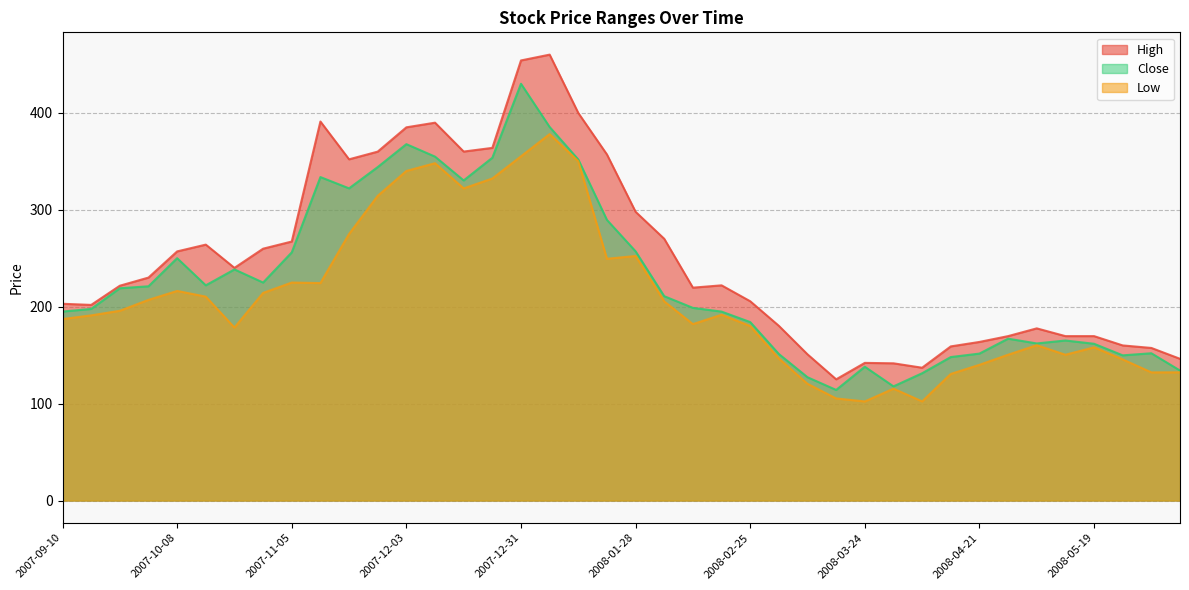

Where does the Close series first go above 210?

2007-09-24